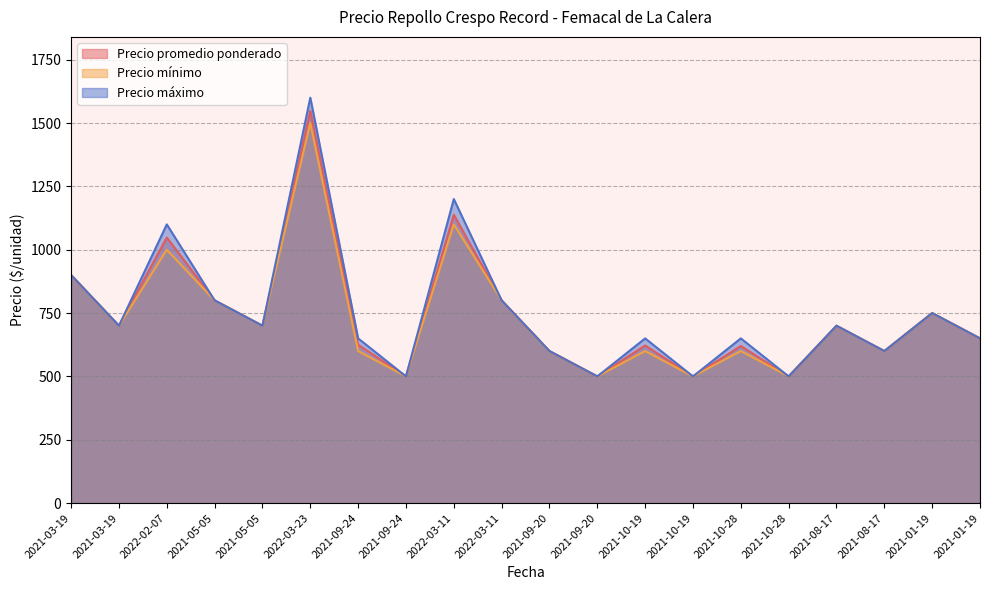

Reading left to right, what are all the values shown in this chart?

Precio promedio ponderado: 900	700	1048	800	700	1548	625	500	1138	800	600	500	622	500	620	500	700	600	750	650
Precio mínimo: 900	700	1000	800	700	1500	600	500	1100	800	600	500	600	500	600	500	700	600	750	650
Precio máximo: 900	700	1100	800	700	1600	650	500	1200	800	600	500	650	500	650	500	700	600	750	650